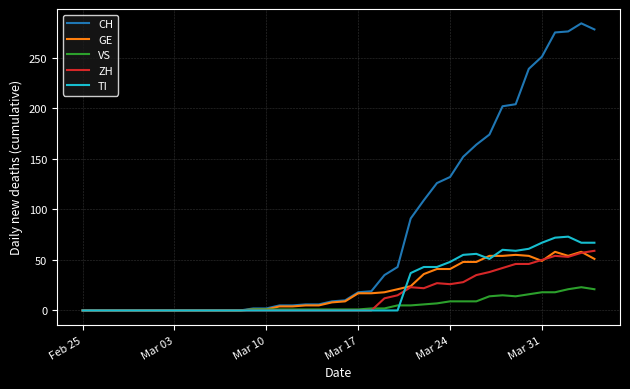

What is the maximum value for ZH?

59